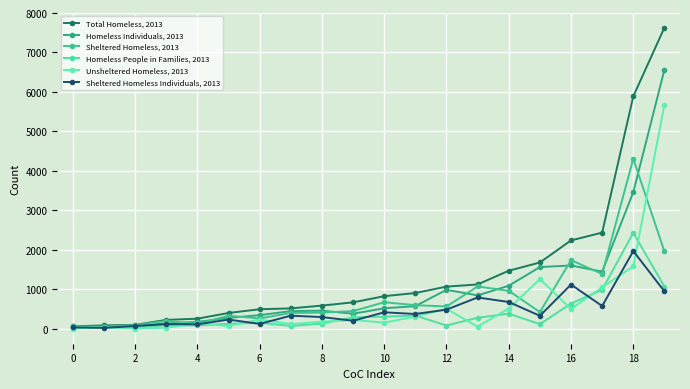

Does the chart have visible grid lines?

Yes